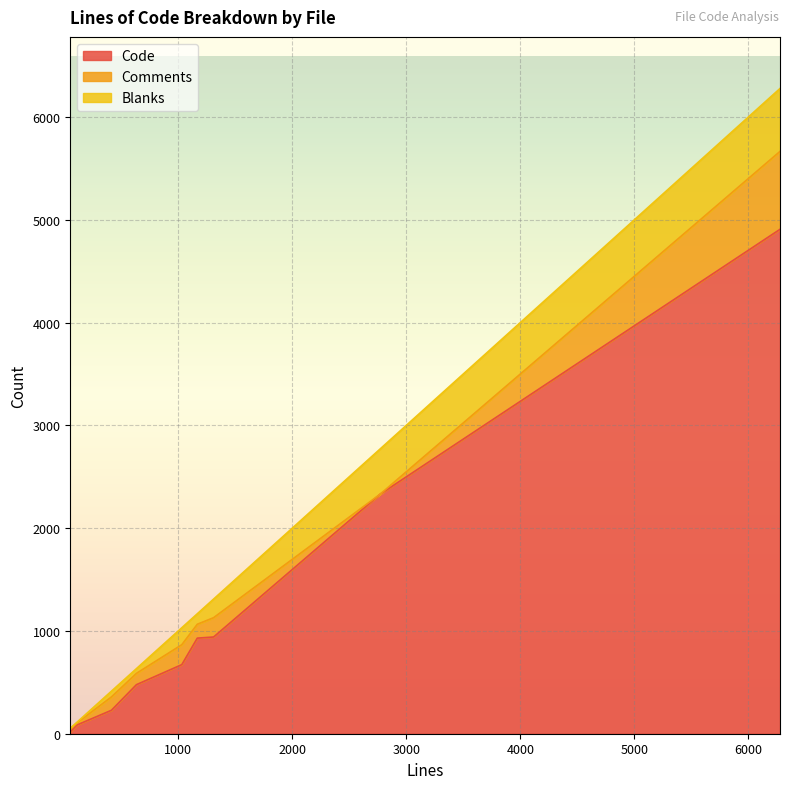

Count the number of data series in this chart.

3